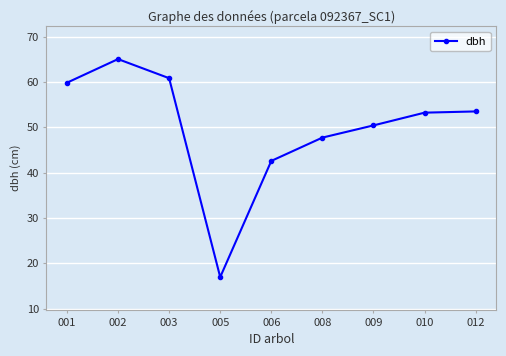

True or false: the data shows 83.6 at 009.

False